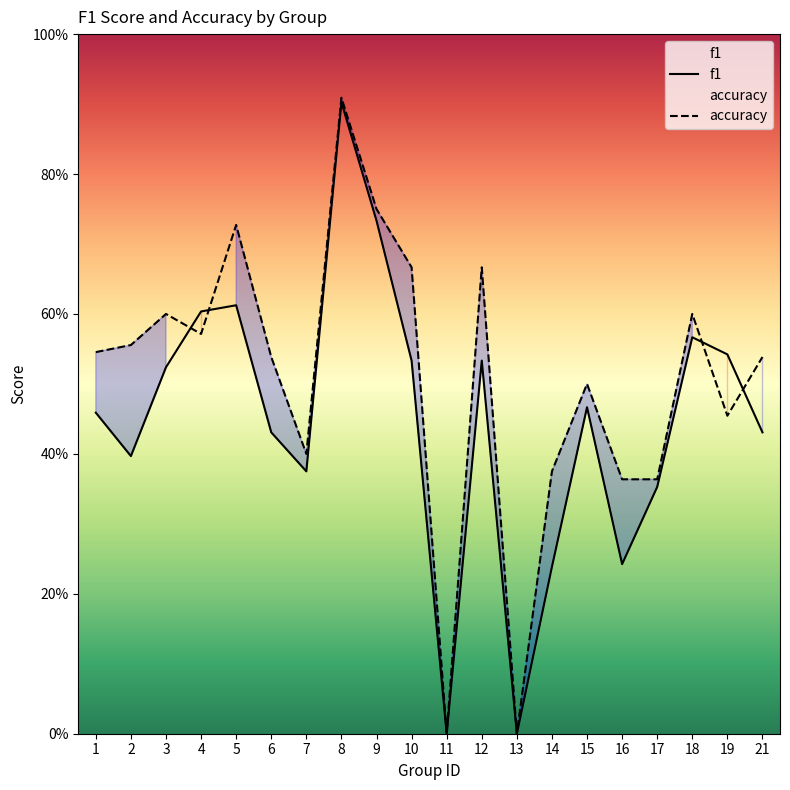

Reading left to right, list all the values displayed in this chart.

f1: 0.5	0.4	0.5	0.6	0.6	0.4	0.4	0.9	0.7	0.5	0.0	0.5	0.0	0.2	0.5	0.2	0.4	0.6	0.5	0.4
accuracy: 0.5	0.6	0.6	0.6	0.7	0.5	0.4	0.9	0.8	0.7	0.0	0.7	0.0	0.4	0.5	0.4	0.4	0.6	0.5	0.5